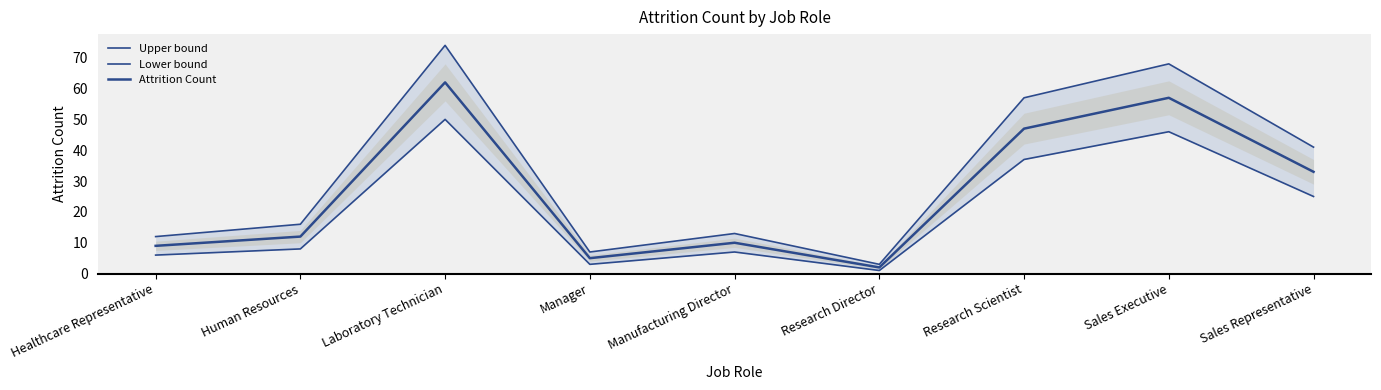

What is the difference between the second highest and minimum values in the Upper bound series?

65